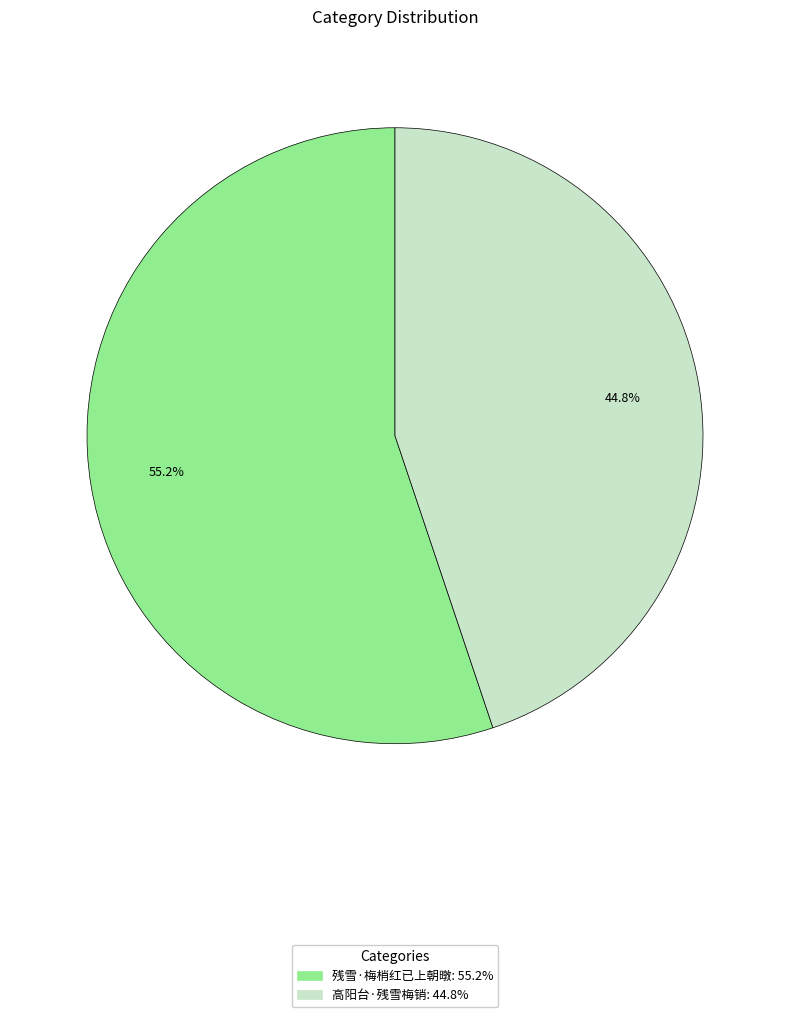

Does 高阳台·残雪梅销 represent more than half of the total?

No